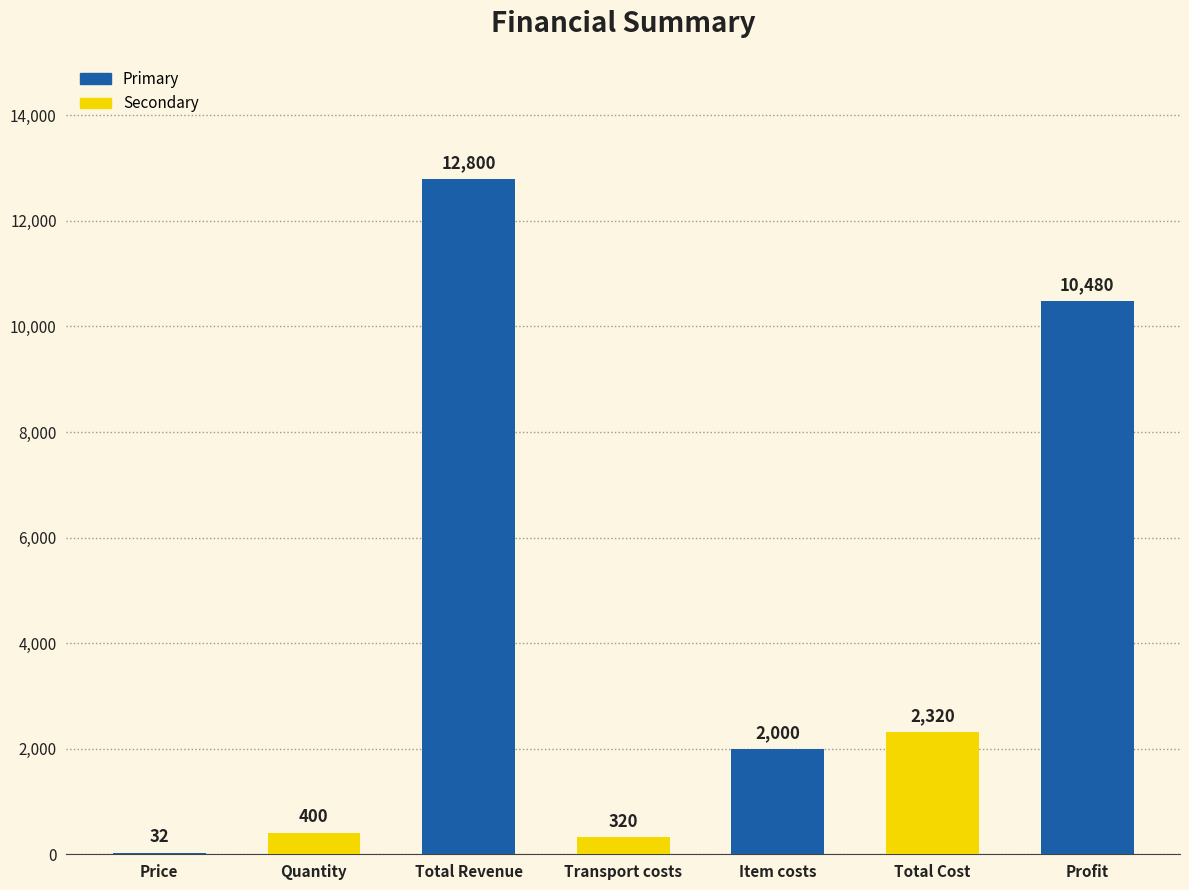

Which label corresponds to the largest value in the chart?

Total Revenue